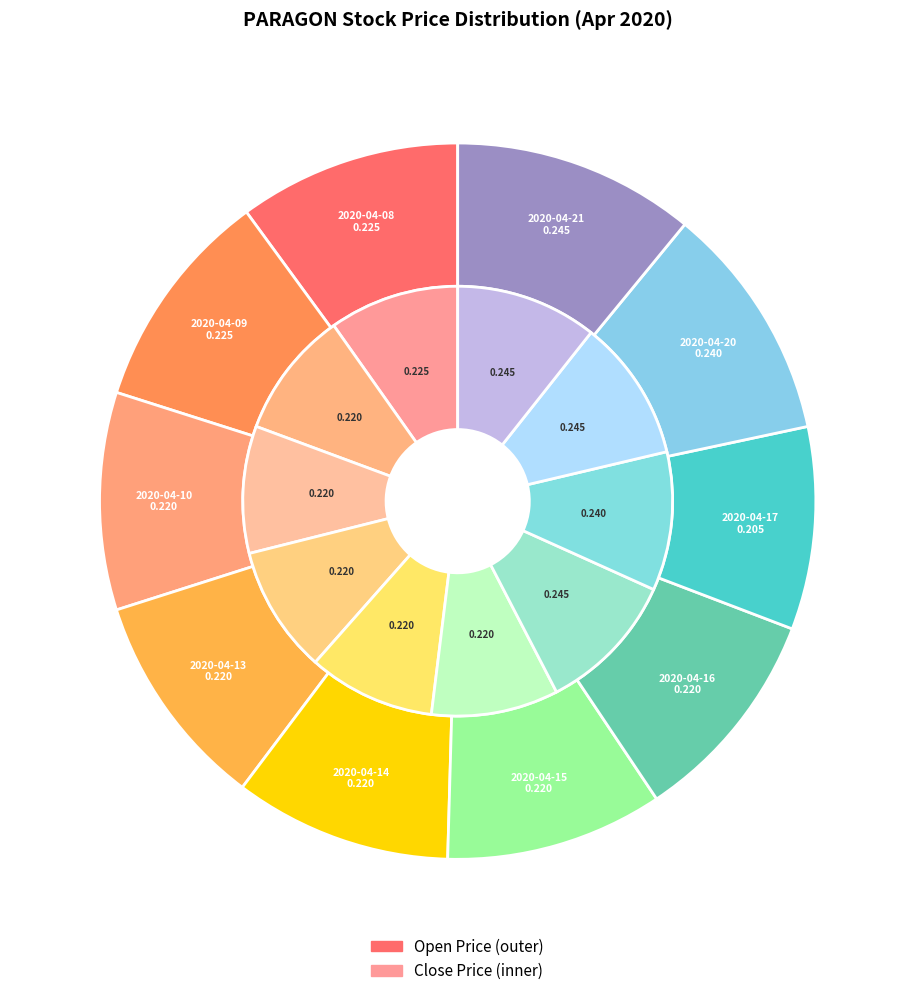

True or false: 2020-04-16 accounts for 10% of the total.

True